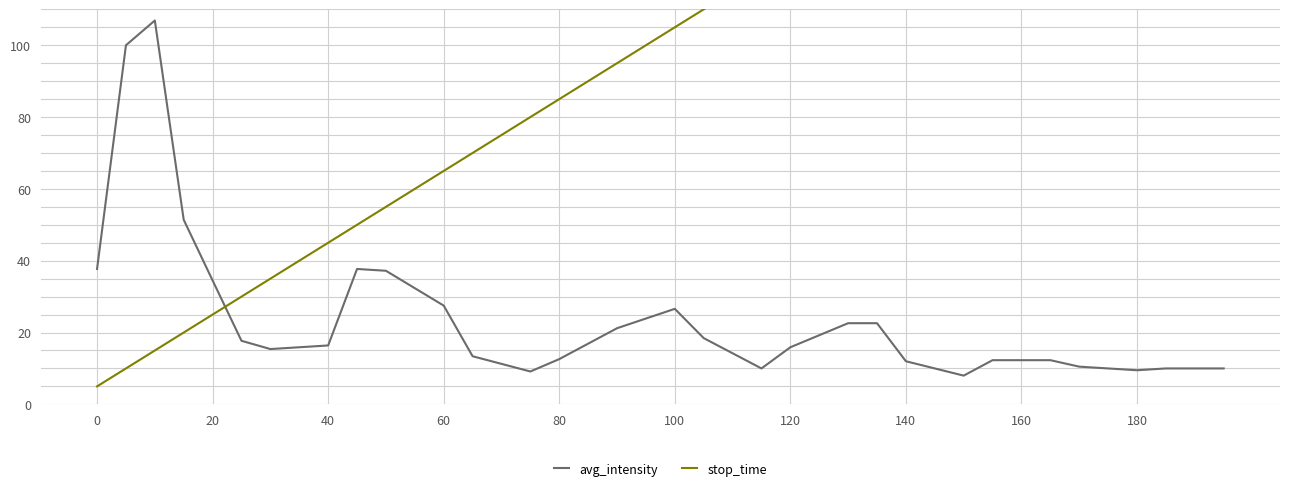

What is the maximum value for avg_intensity?

106.9